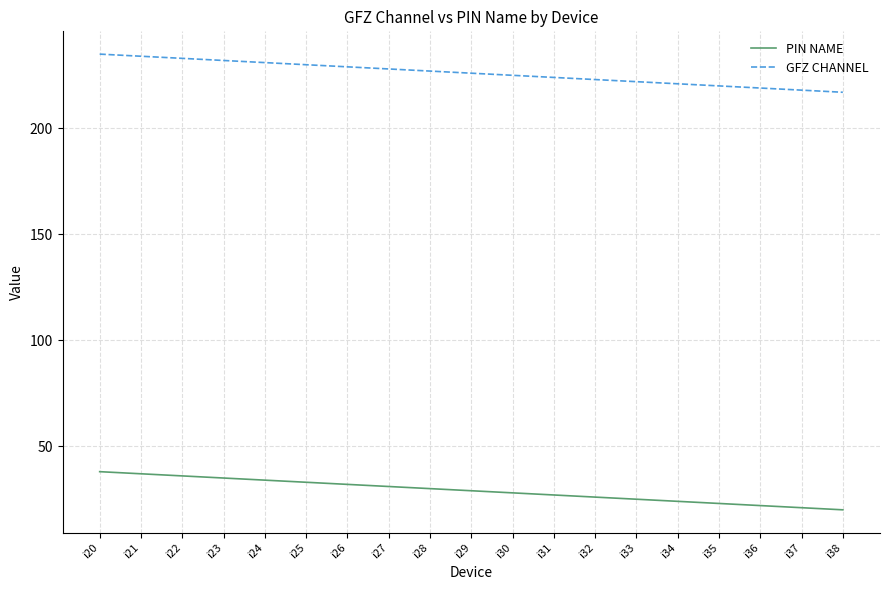

Is the value of GFZ CHANNEL at i30 greater than the value of PIN NAME at i29?

Yes